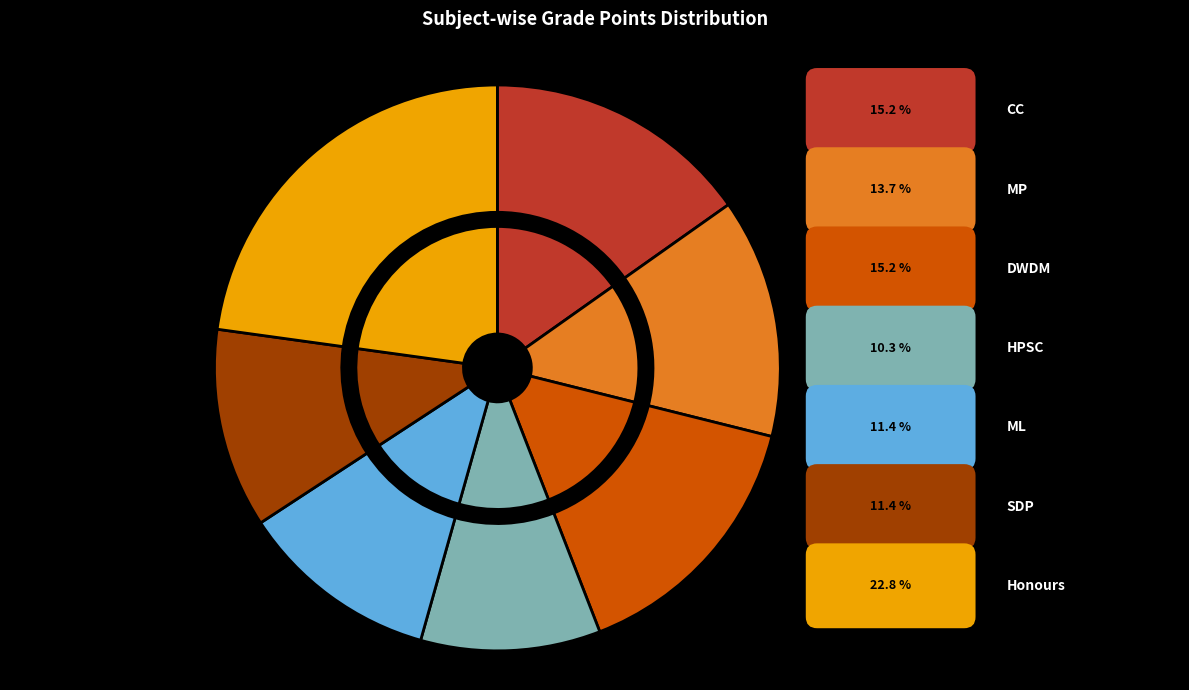

How many slices are in this pie chart?

7